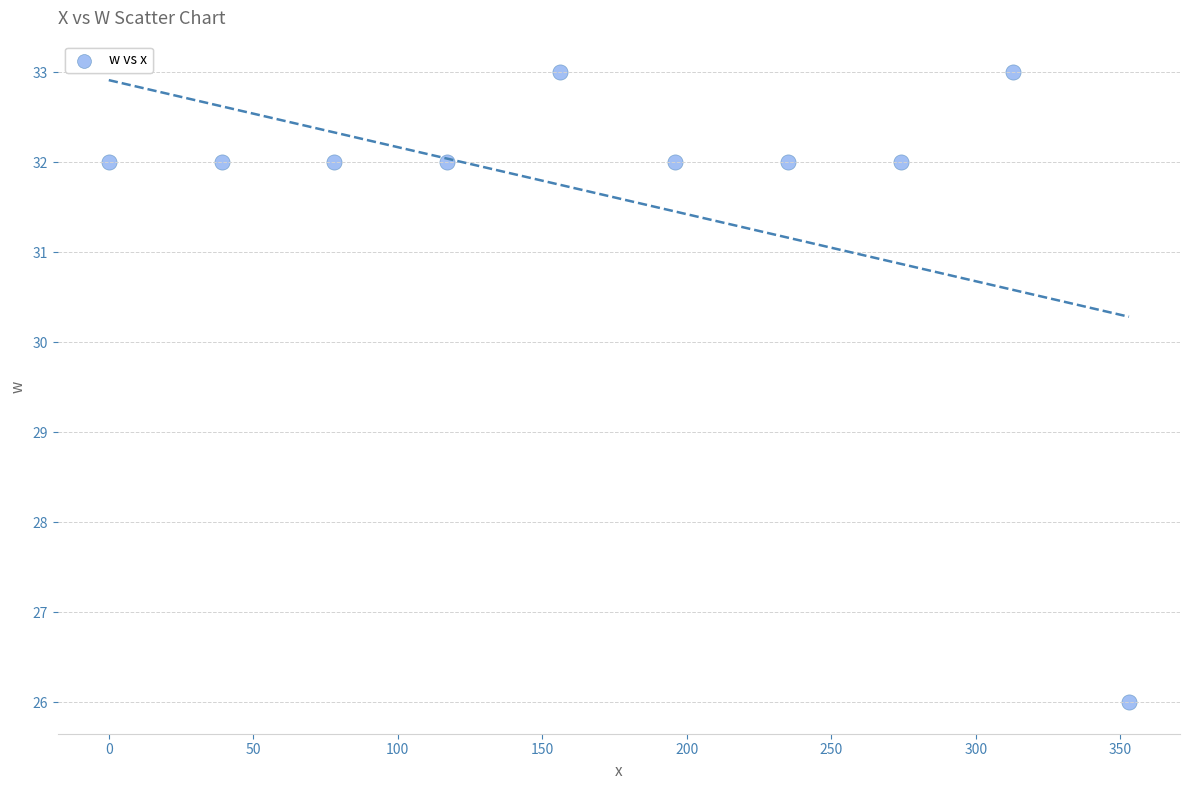

What is the range of X values (max minus min)?

353